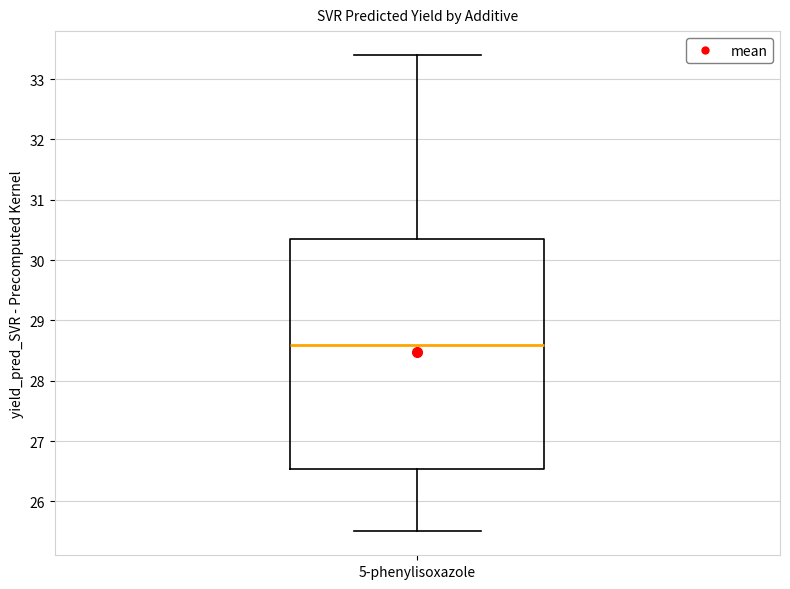

Read this box plot against the y-axis: the position of the median line, the range covered by the box, and the ends of both whiskers. The values are not printed on the chart, so give them approximately, as read against the axis.

median 28.6, box 26.5 to 30.3, whiskers 25.5 to 33.4